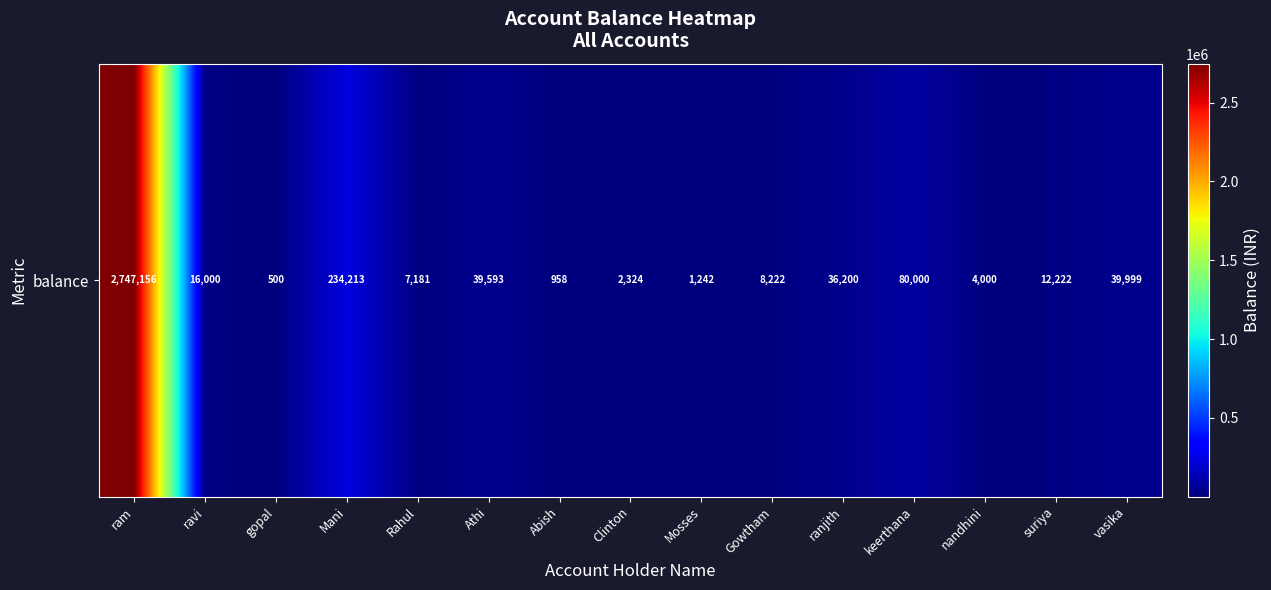

What is the change in value from ranjith to suriya?

-23978